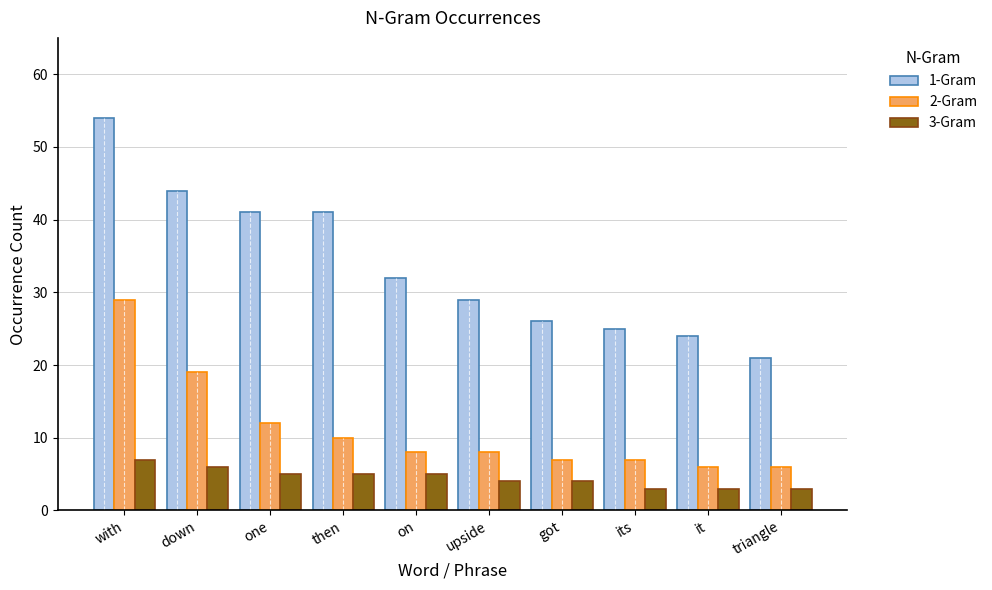

What is the label of the 4th bar from the right?

got